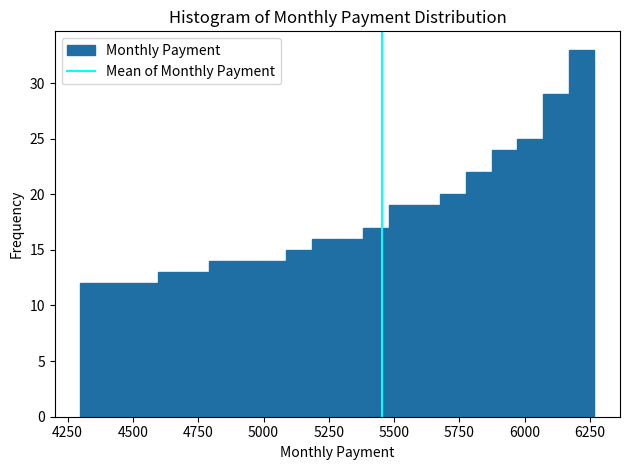

Around what value on the x-axis is the tallest bar? Give the approximate position of its centre, as read against the axis.

6200